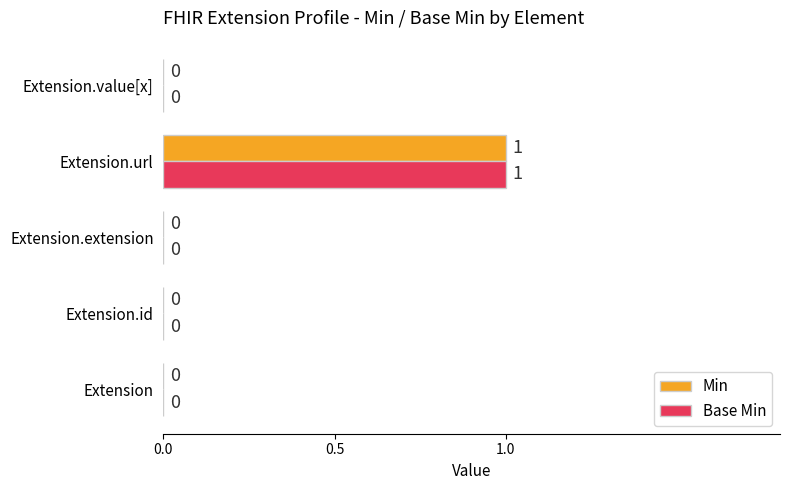

Is the value of Min at Extension.url greater than the value of Base Min at Extension.id?

Yes